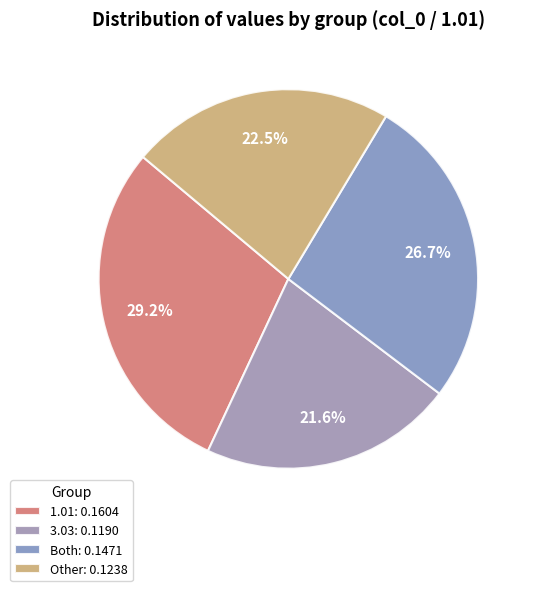

Is it true that Other is 22% of the pie?

True